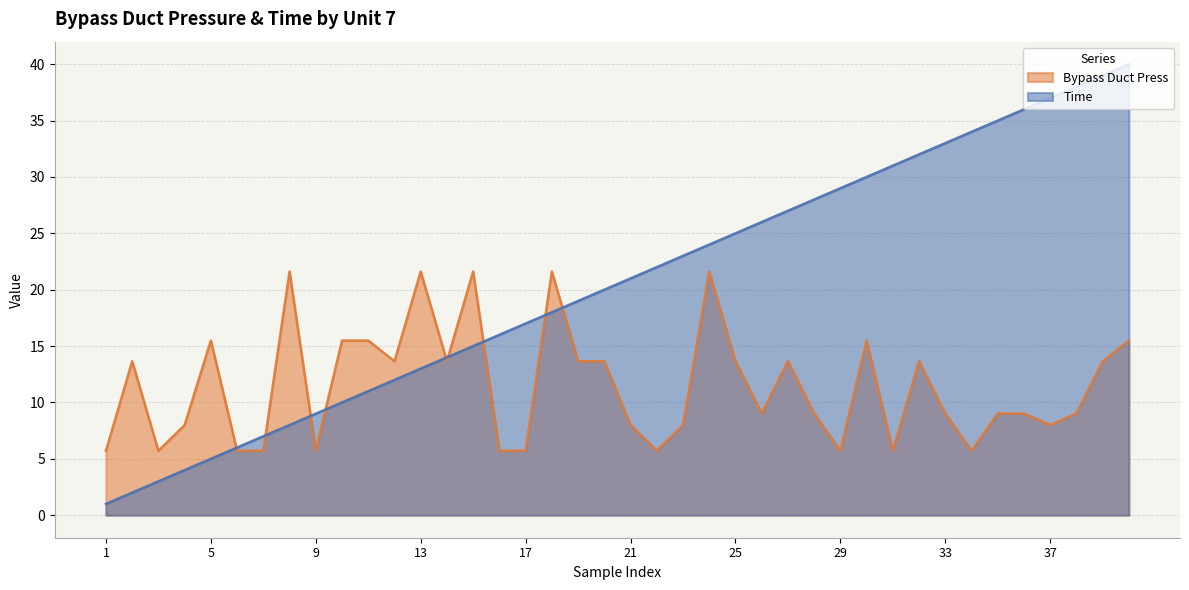

True or false: Bypass Duct Press has a value of 23.6 at 2.

False